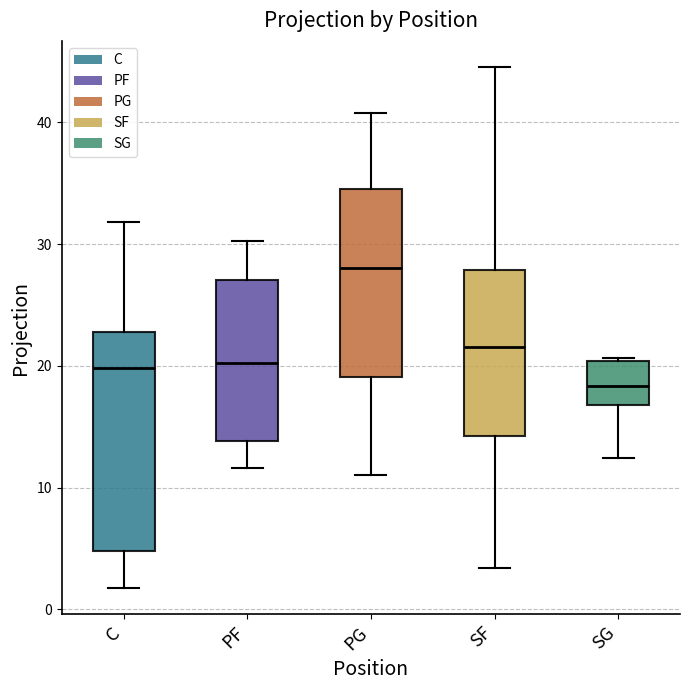

Where does the upper whisker of the box for PG end on the y-axis? The values are not printed on the chart, so give them approximately, as read against the axis.

41